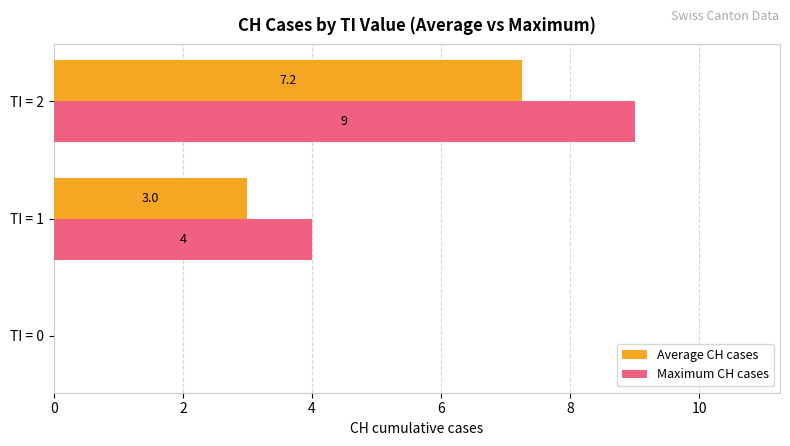

Is it true that Maximum CH cases equals -4.2 at TI = 0?

False